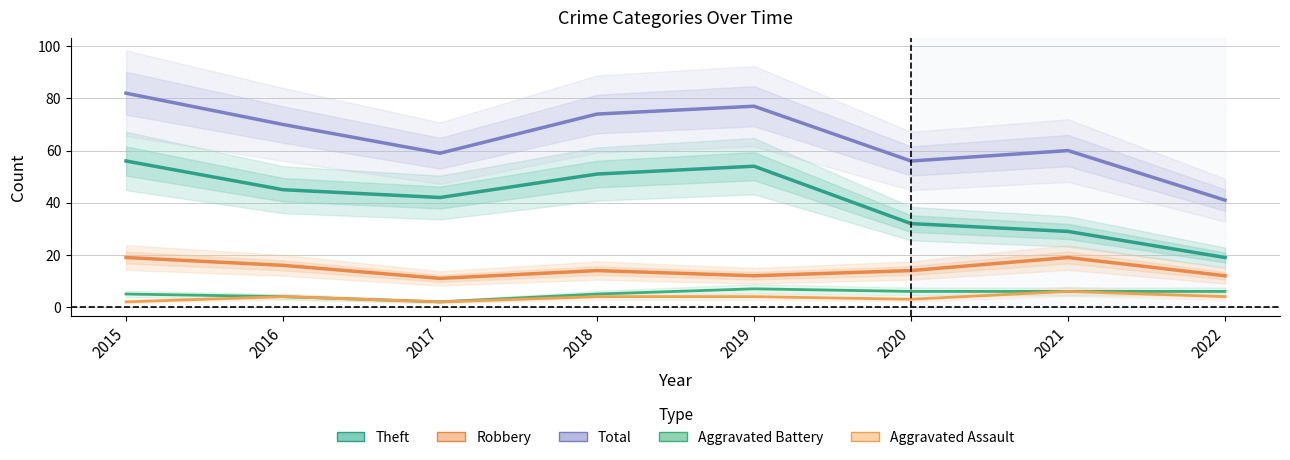

True or false: Aggravated Battery and Theft intersect in this chart.

False